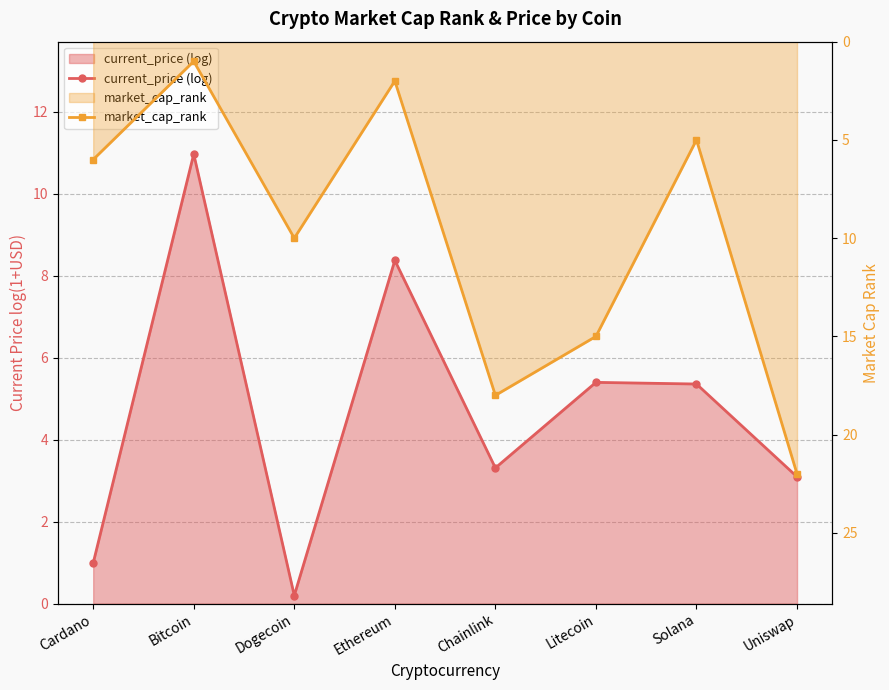

What is the spread (max minus min) of values at Uniswap?

18.9